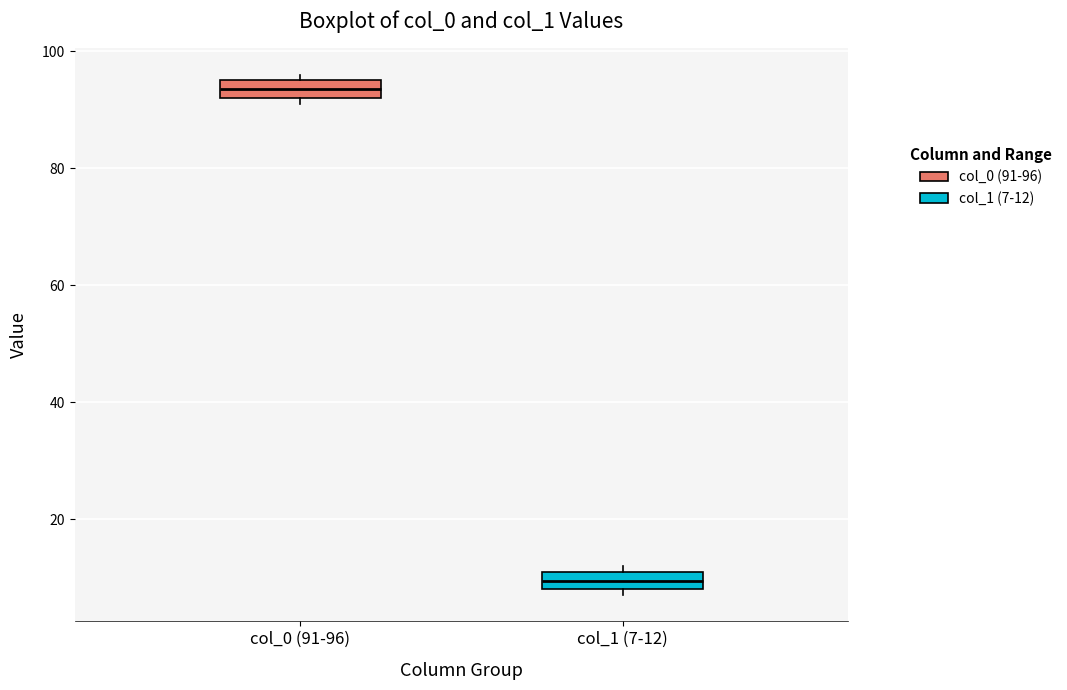

Where does the median line of the box for col_0 (91-96) sit on the y-axis? The values are not printed on the chart, so give them approximately, as read against the axis.

94